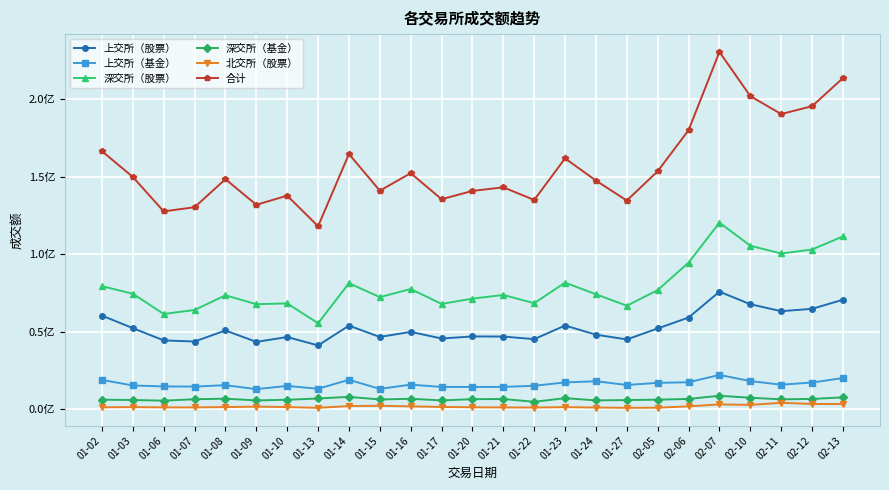

The value of 上交所（股票） at 01-07 is 43722600.0. True or false?

True